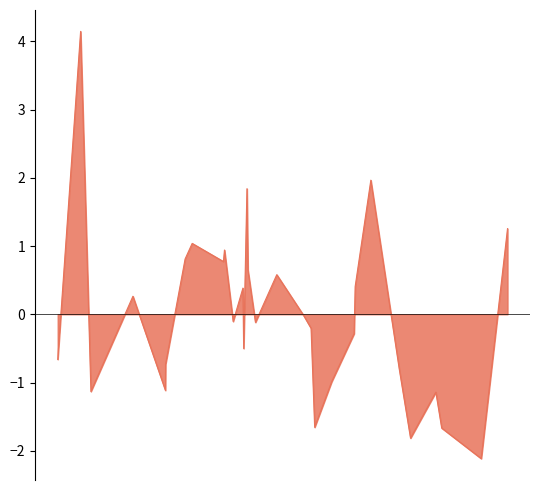

What is the smallest value displayed?

-2.1